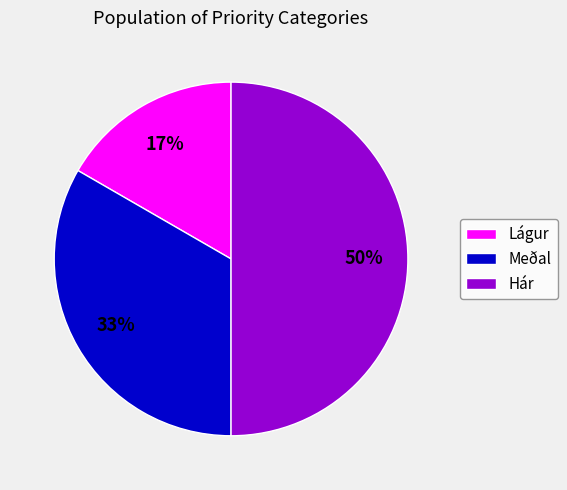

What percentage is the Hár slice, to the nearest percent?

50%